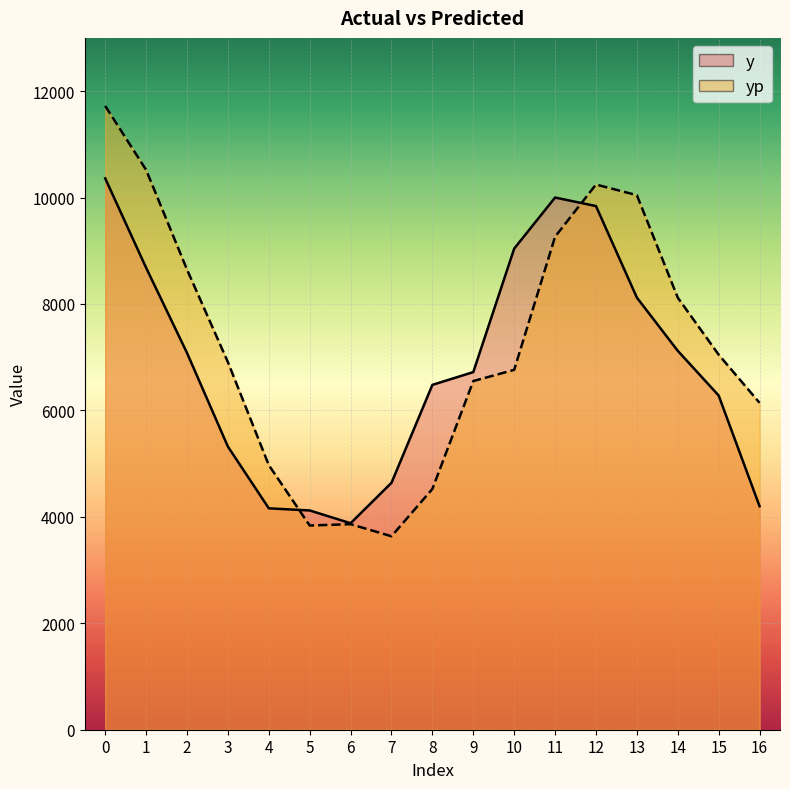

The y series shows 7080.0 at 2. True or false?

True